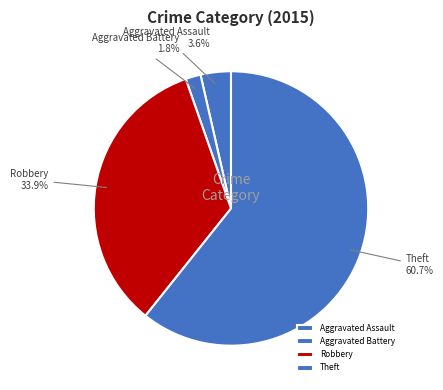

Is it true that Theft is 54% of the pie?

False